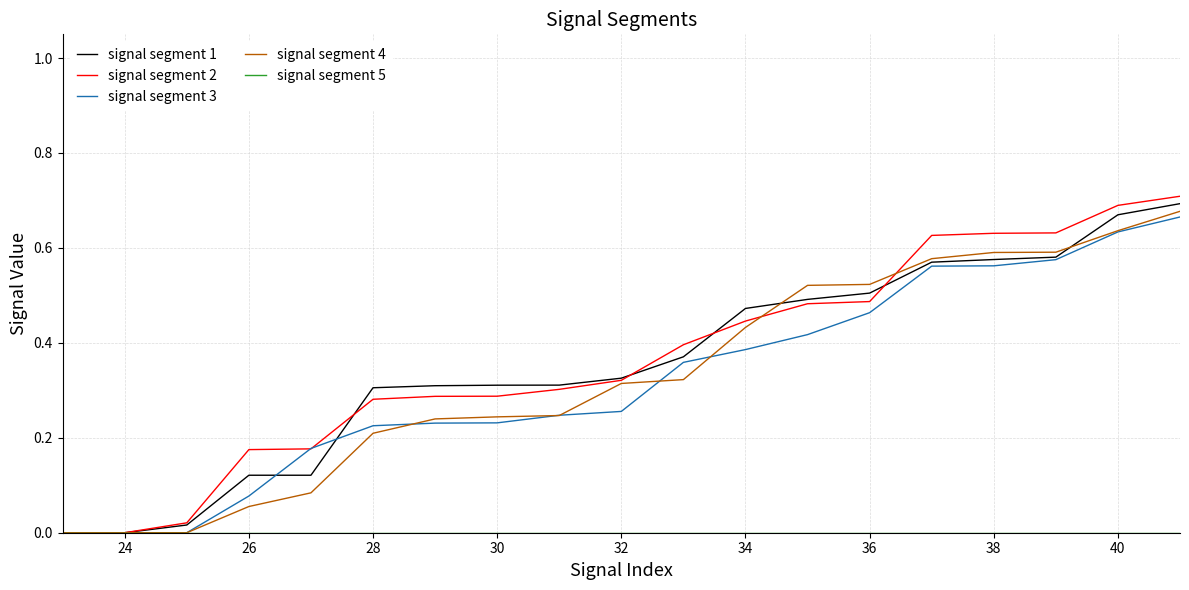

Which series has the largest range (max minus min)?

signal segment 2